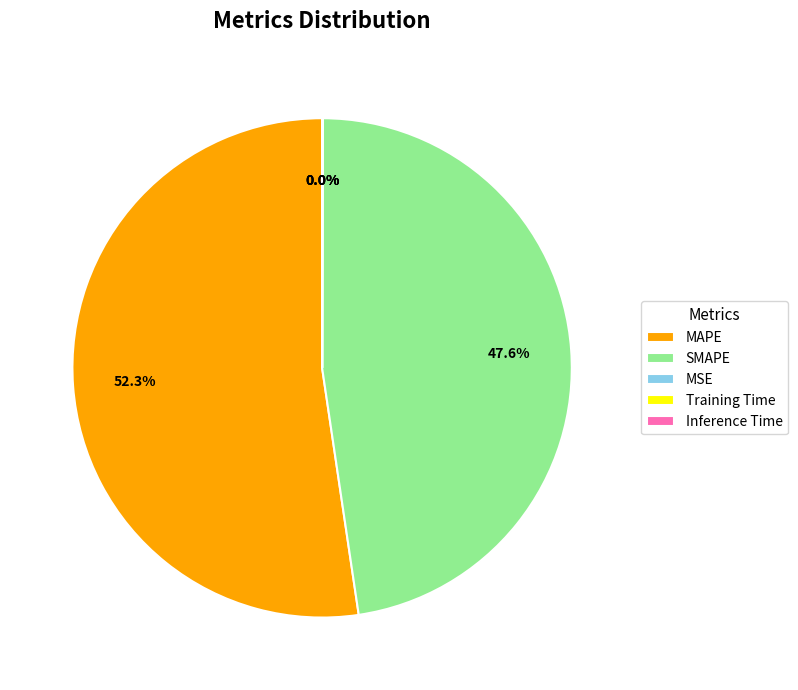

What is the largest slice in the pie chart?

MAPE